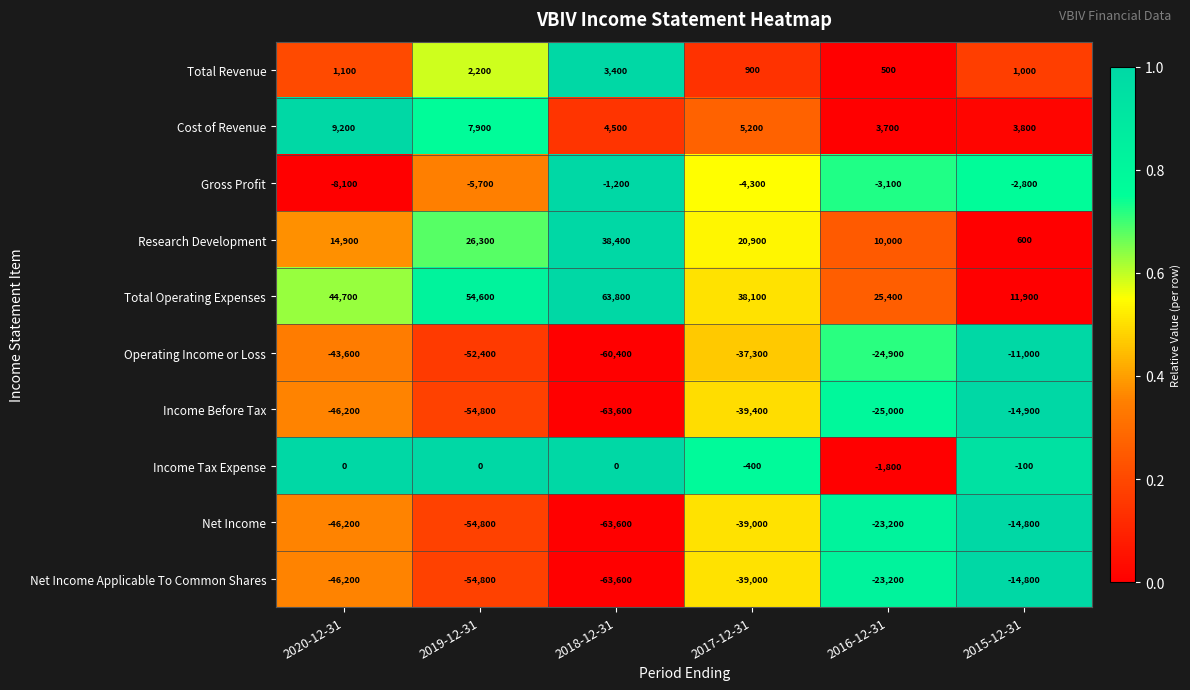

List the labels in order of Net Income value, largest first.

2015-12-31, 2016-12-31, 2017-12-31, 2020-12-31, 2019-12-31, 2018-12-31